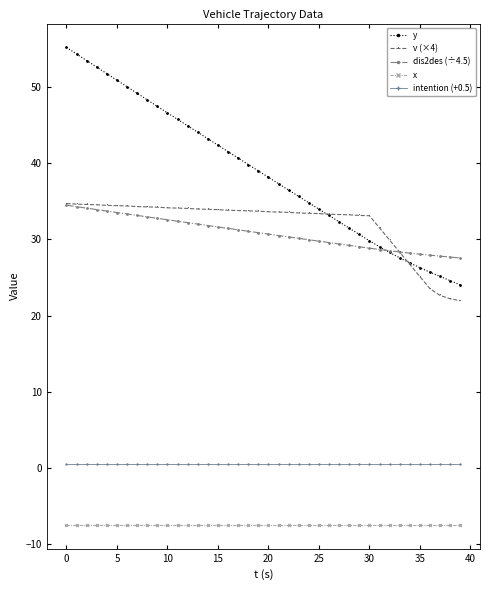

What is the value of the y point at the 21st from the left?

38.2